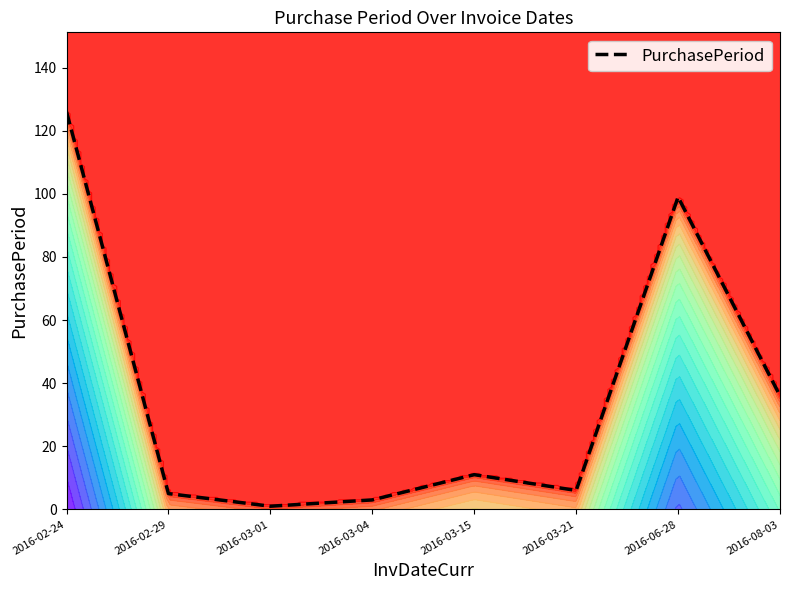

Where is the first local minimum?

2016-03-01